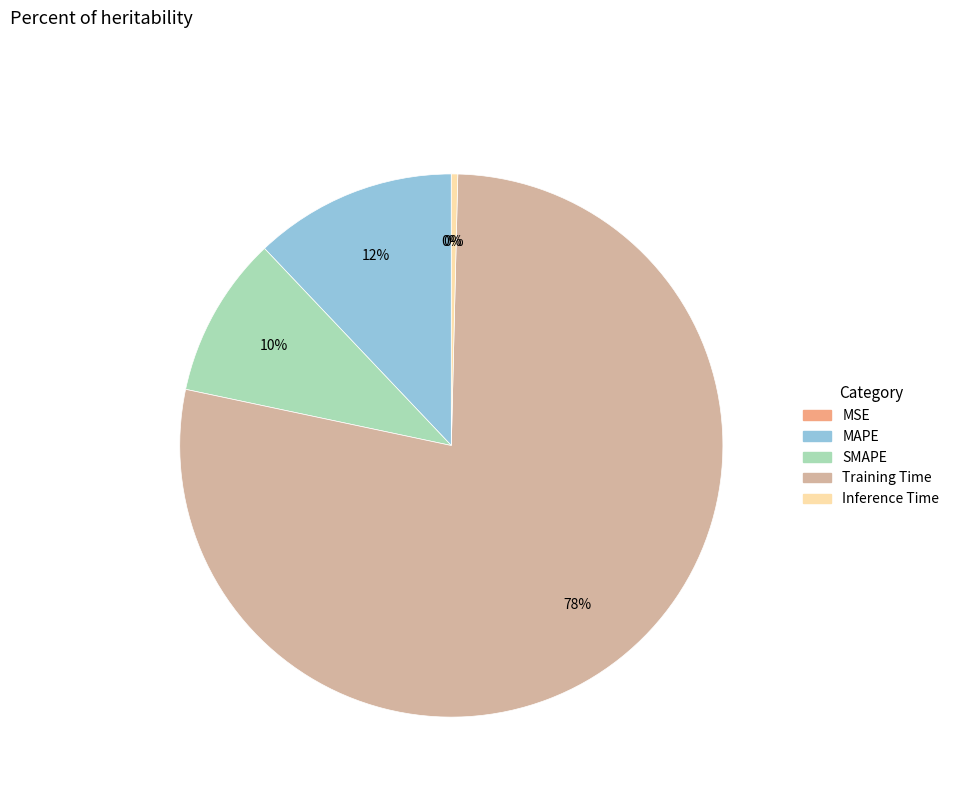

Is it true that SMAPE is 10% of the pie?

True